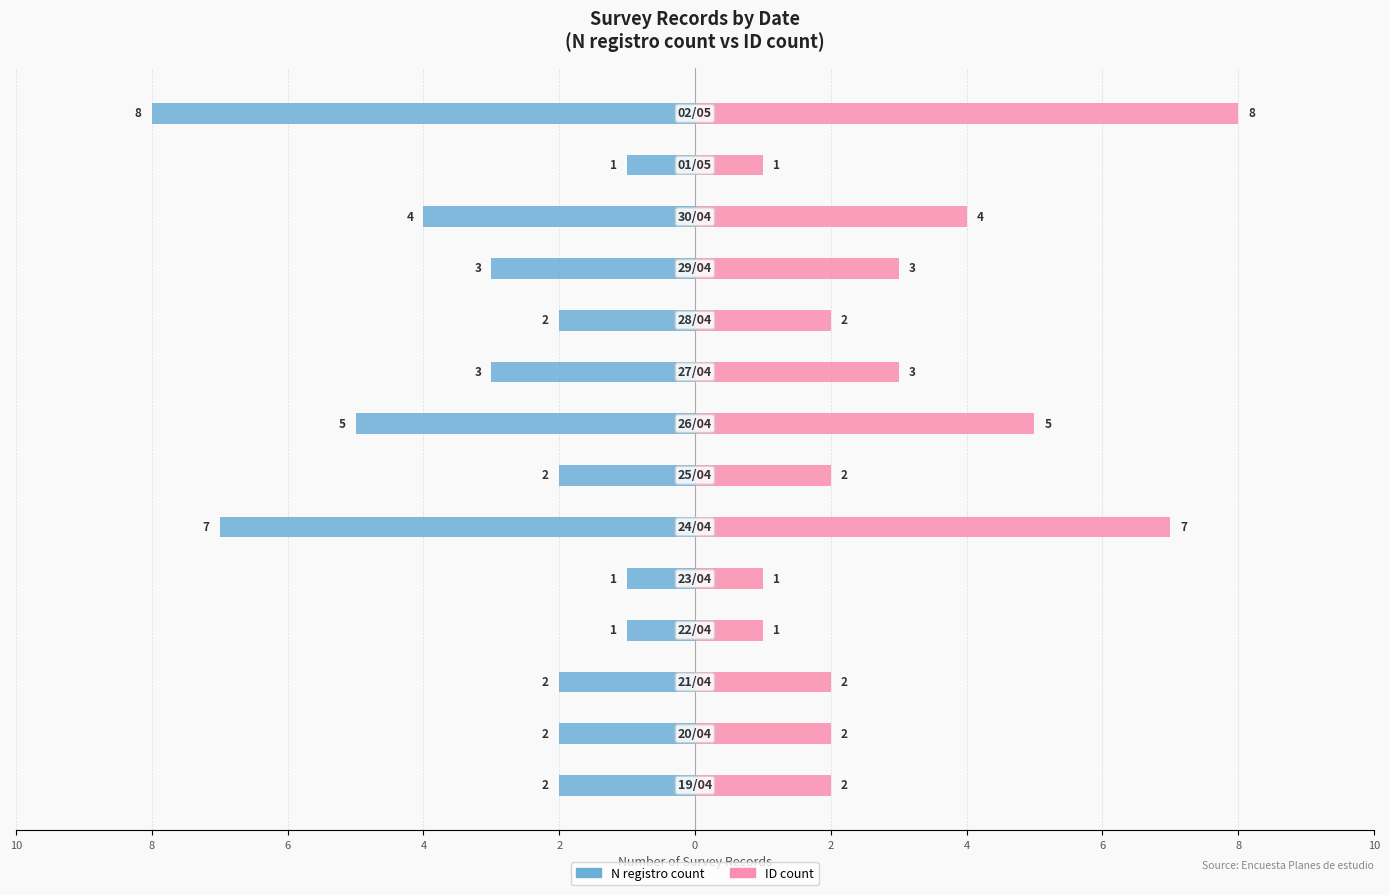

How many N registro count values are between -4 and -2?

8